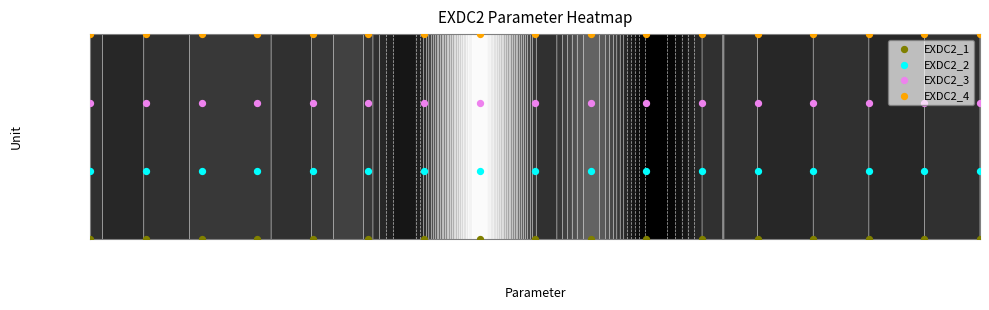

At how many categories does at least one series exceed 1?

17